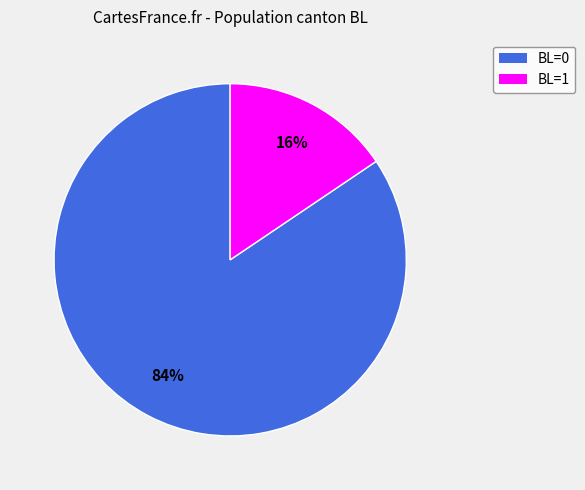

Is it true that BL=0 is 84% of the pie?

True